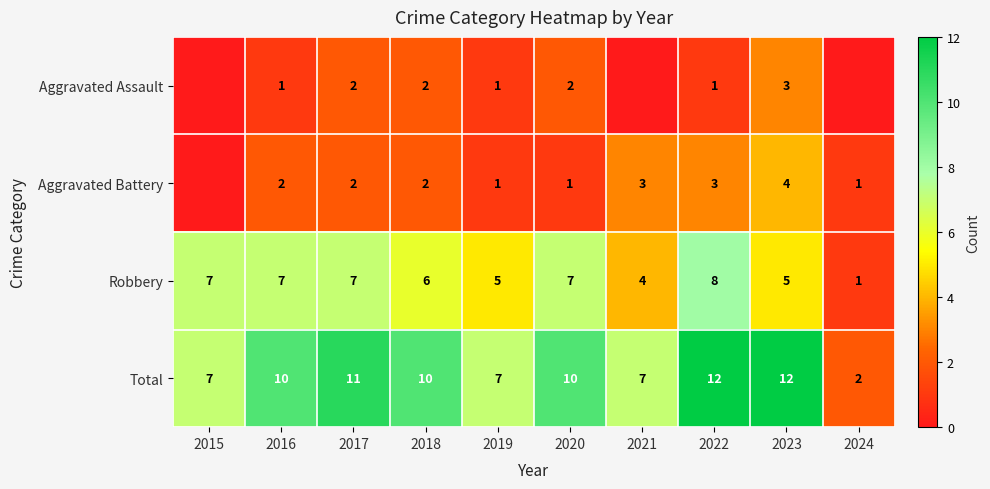

What is the difference between the highest and lowest values at 2018?

8